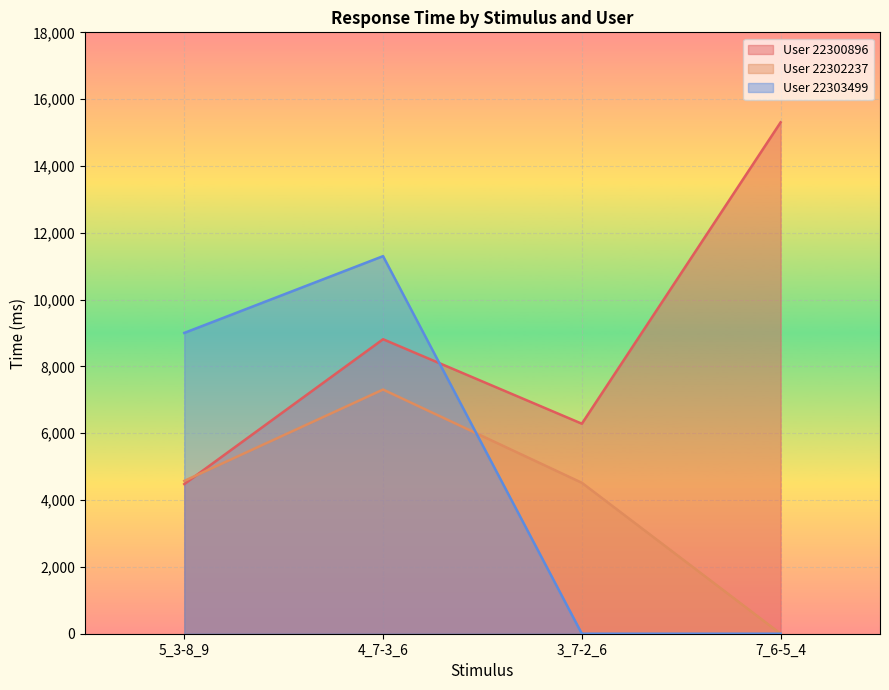

Which series has the widest spread of values?

User 22303499